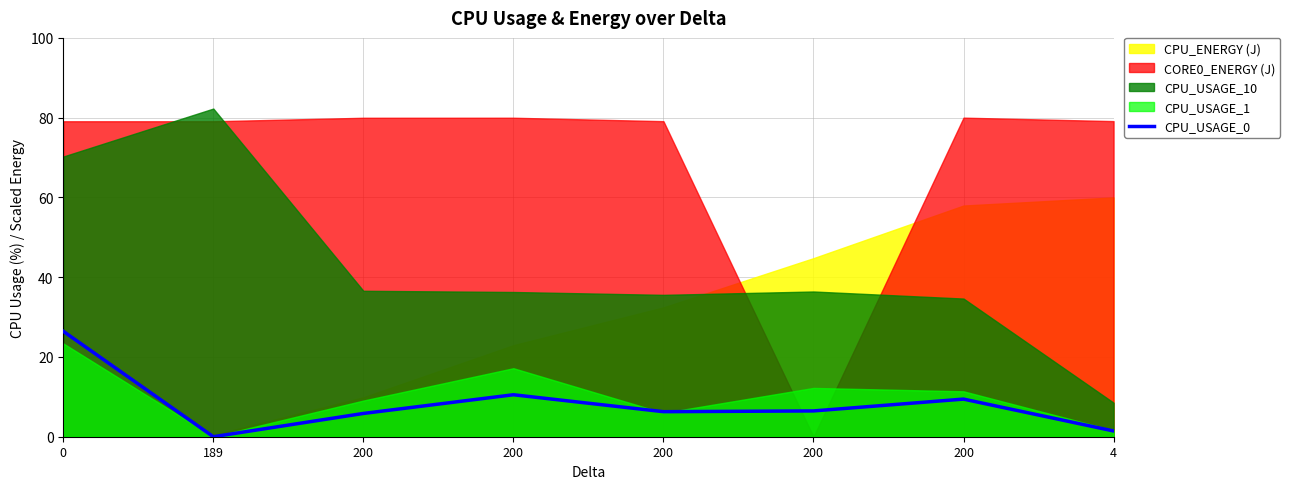

What is the sum of the values at 200 and 0?

32.3